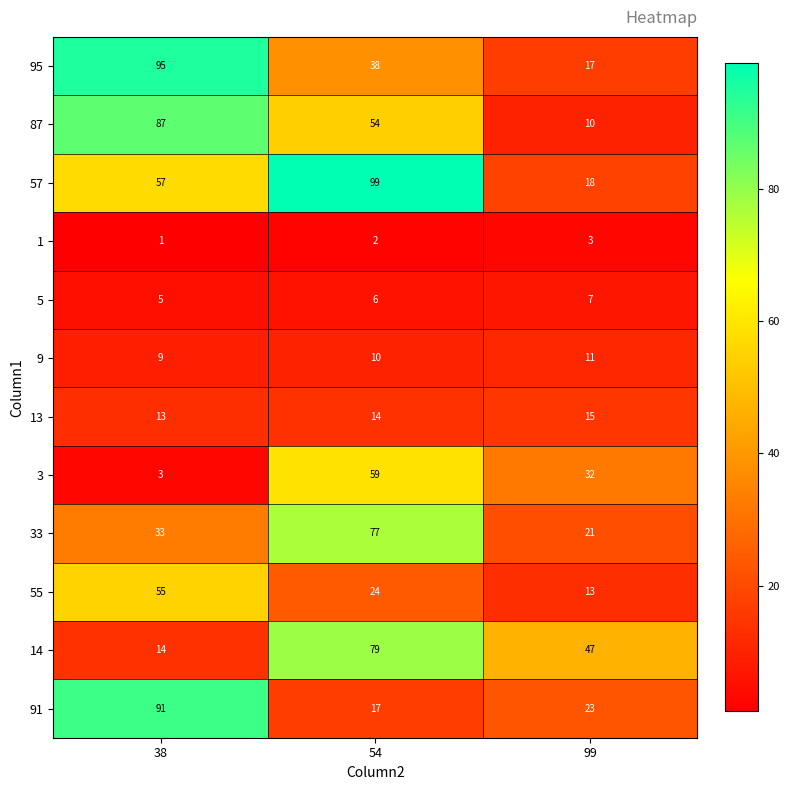

Between 38 and 99, which series saw the biggest shift?

95